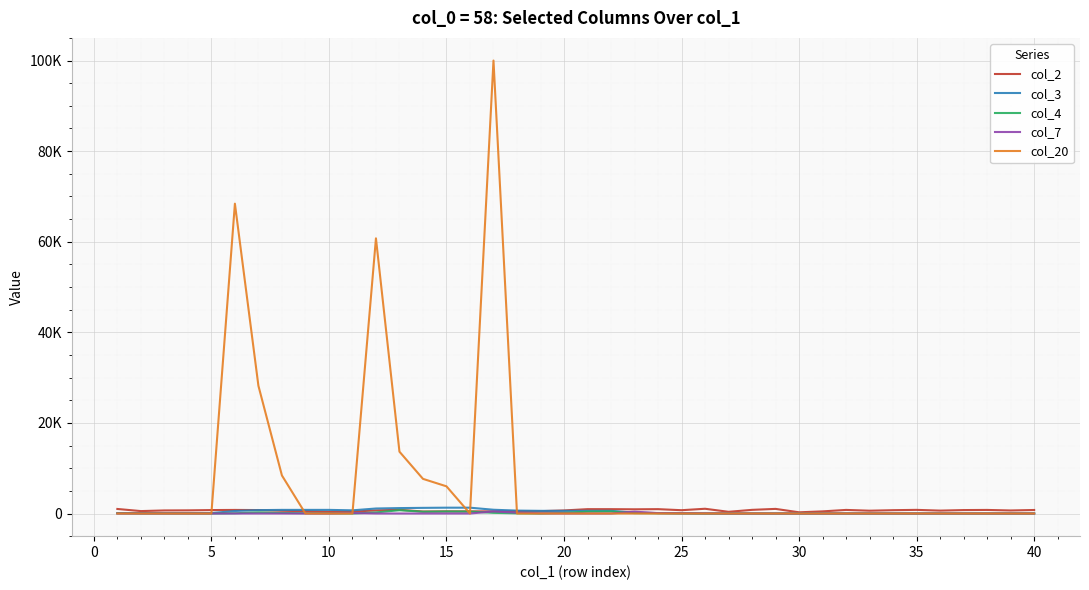

Does the chart display data point markers on the line(s)?

No